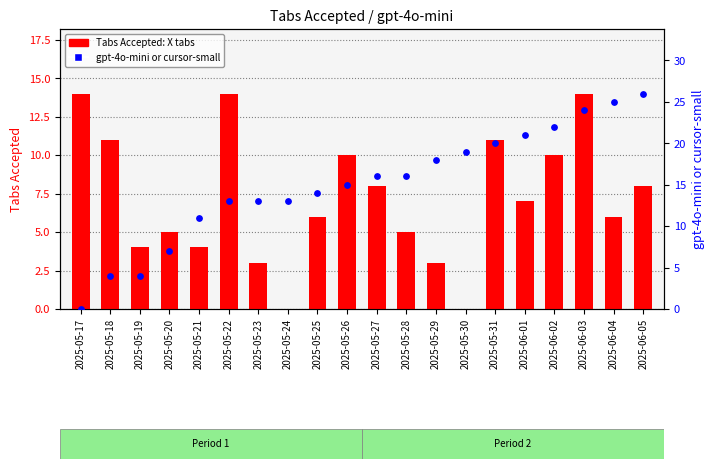

Which series has the largest total across all categories?

gpt-4o-mini or cursor-small